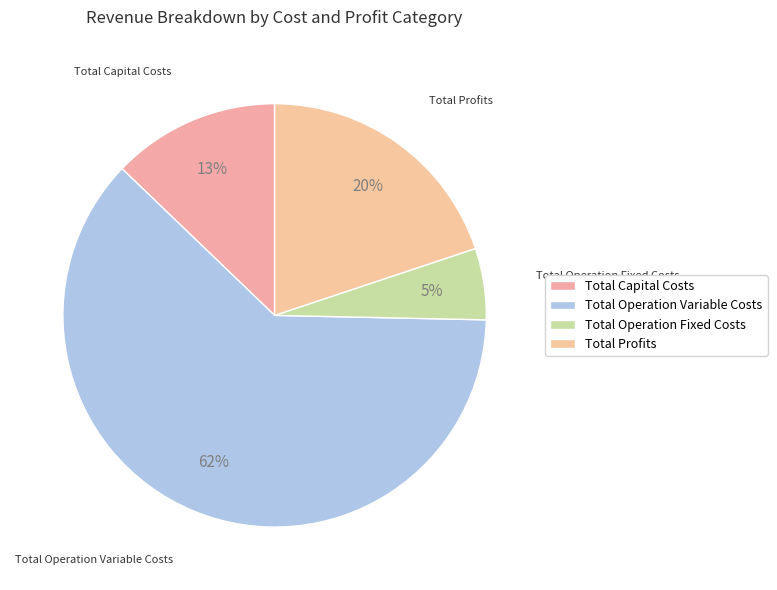

To the nearest percent, what is the combined percentage of Total Operation Fixed Costs and Total Operation Variable Costs?

67%